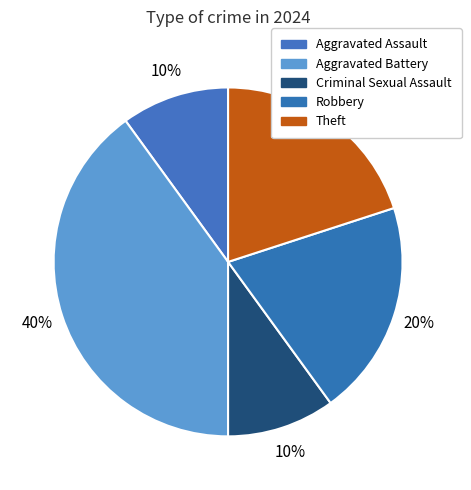

Which slice is the largest?

Aggravated Battery